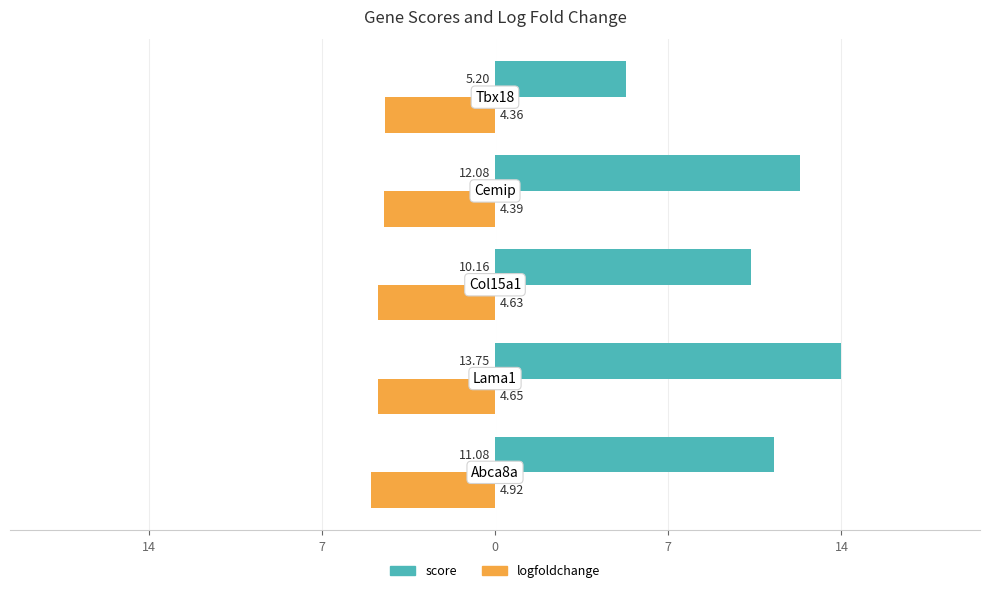

What are all the series names shown in the legend?

score, logfoldchange